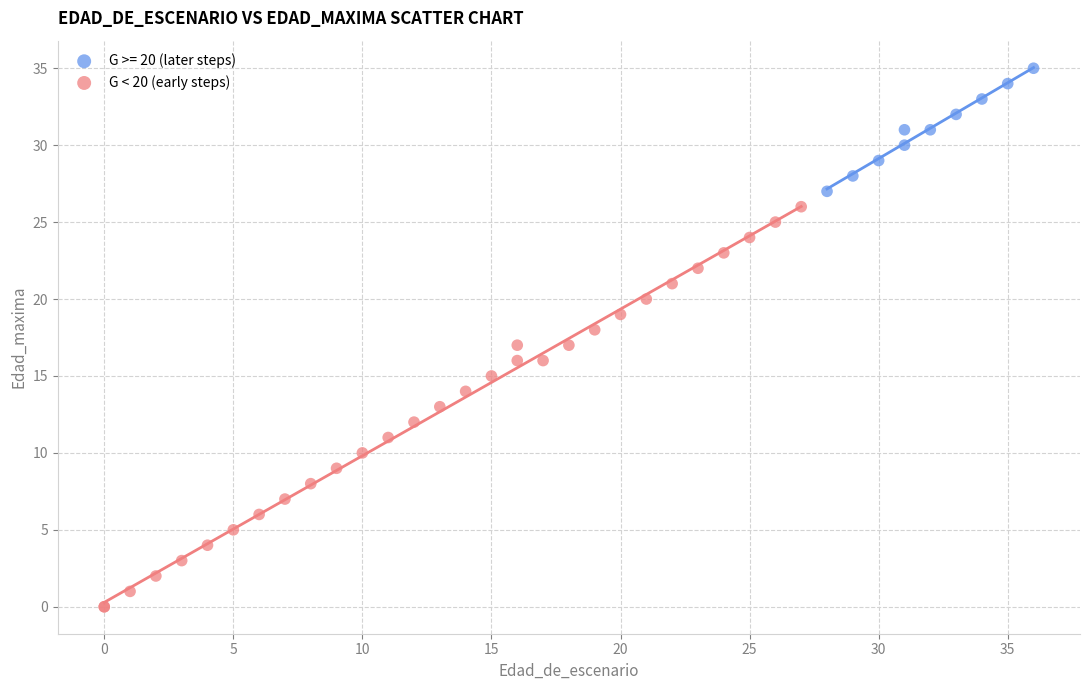

Which series has the largest Y range (max minus min)?

G < 20 (early steps)